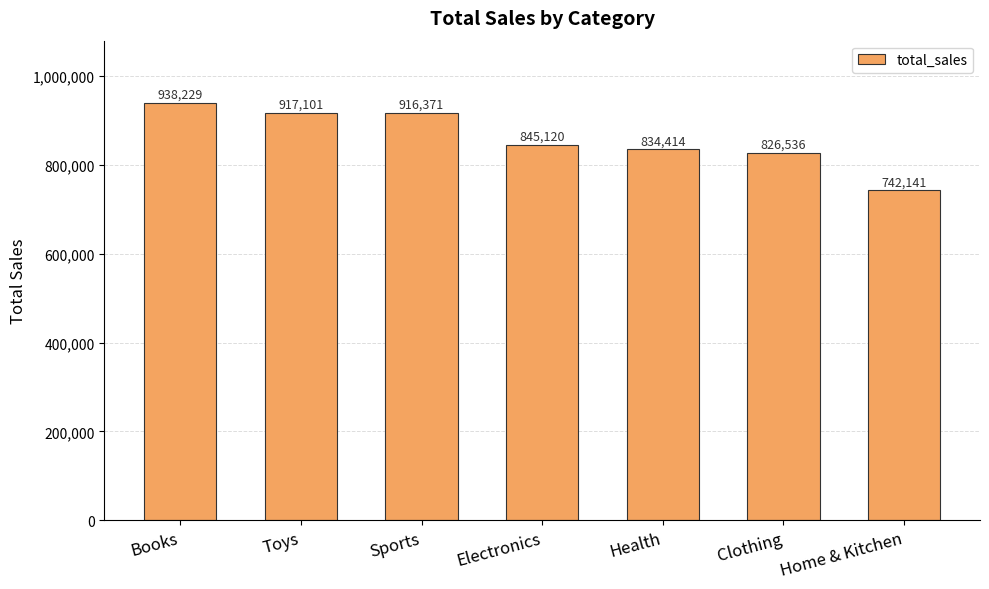

Rank the categories by value from highest to lowest.

Books, Toys, Sports, Electronics, Health, Clothing, Home & Kitchen